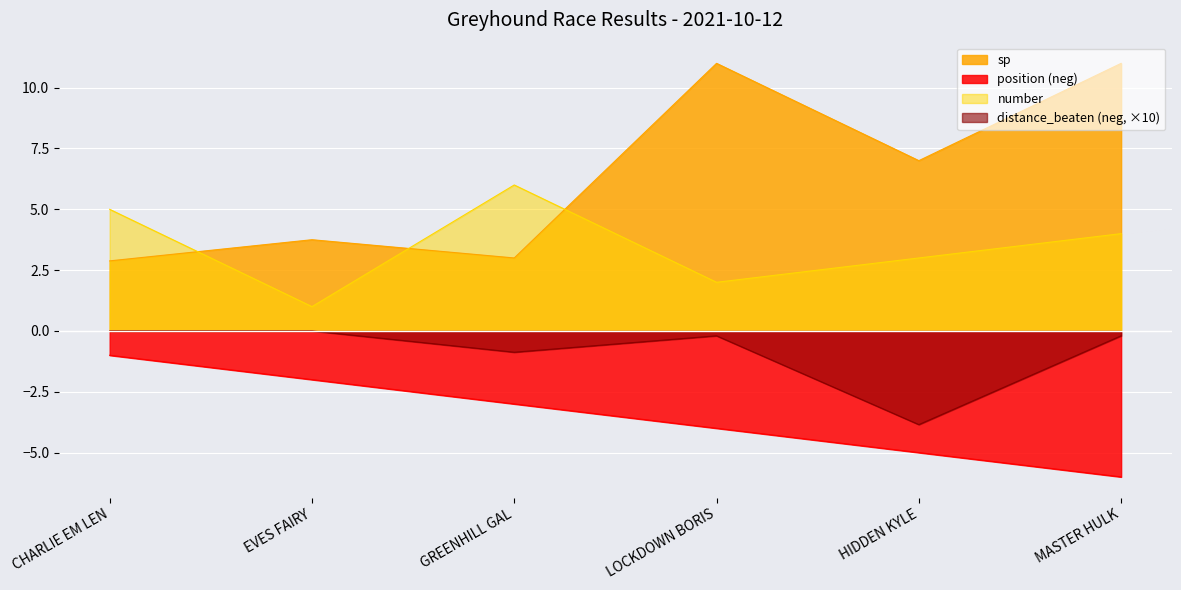

What is the sum of the position values at HIDDEN KYLE and LOCKDOWN BORIS?

-9.0